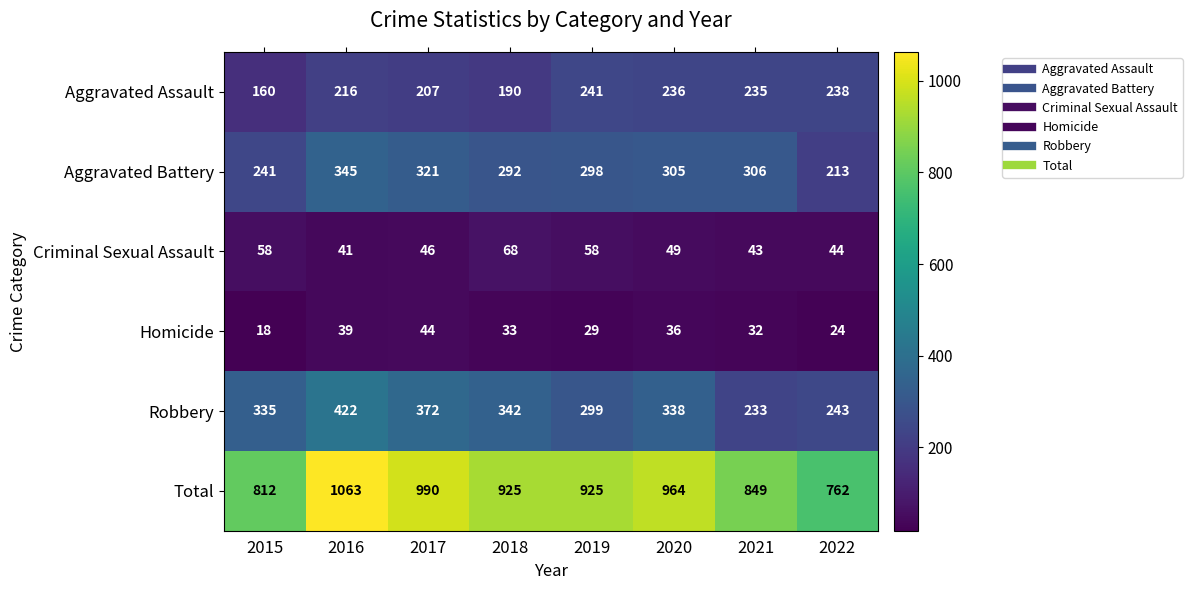

Between 2018 and 2021, which series saw the biggest shift?

Robbery